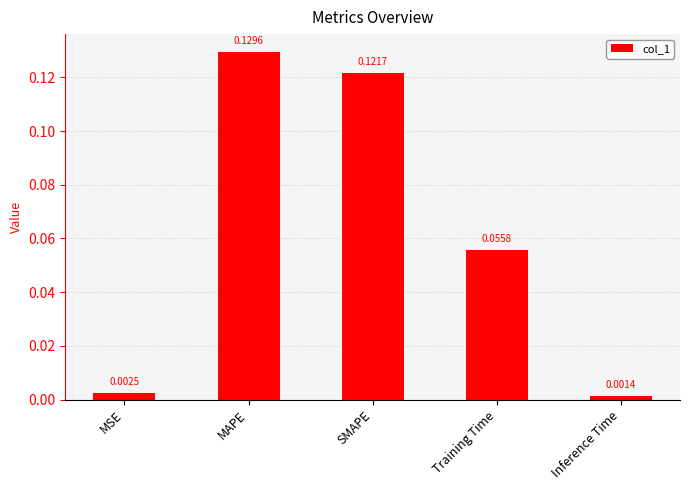

What is the label of the 2nd bar from the right?

Training Time